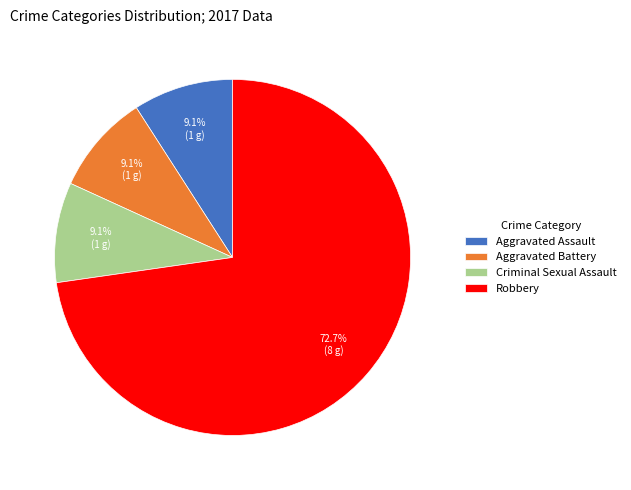

Do Aggravated Assault and Robbery together represent more than half of the pie?

Yes